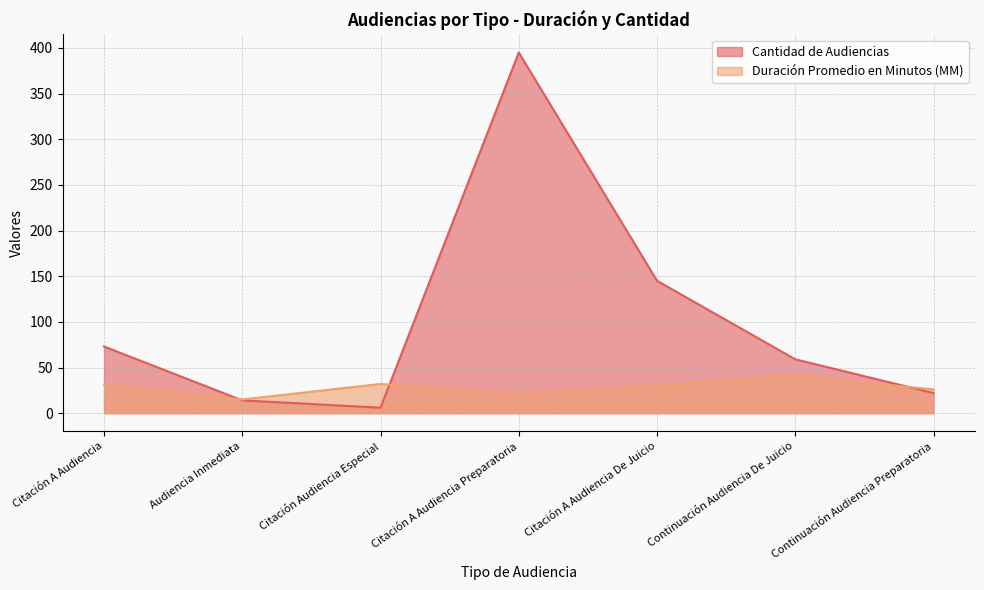

What is the difference between the maximum and minimum values in the Duración Promedio en Minutos (MM) series?

26